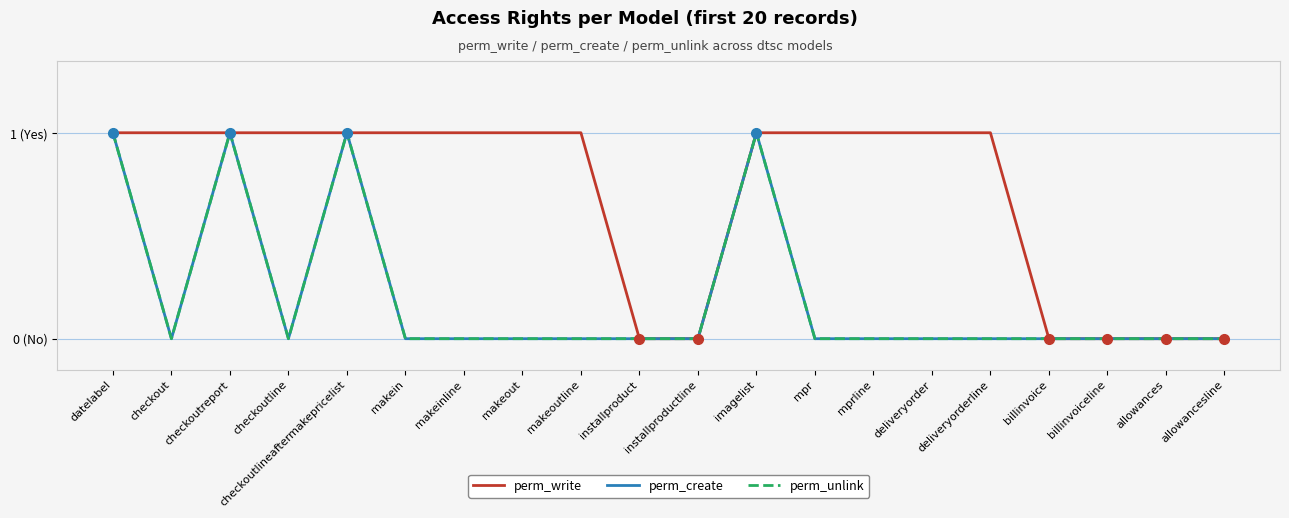

Which category has the highest value across all series?

datelabel